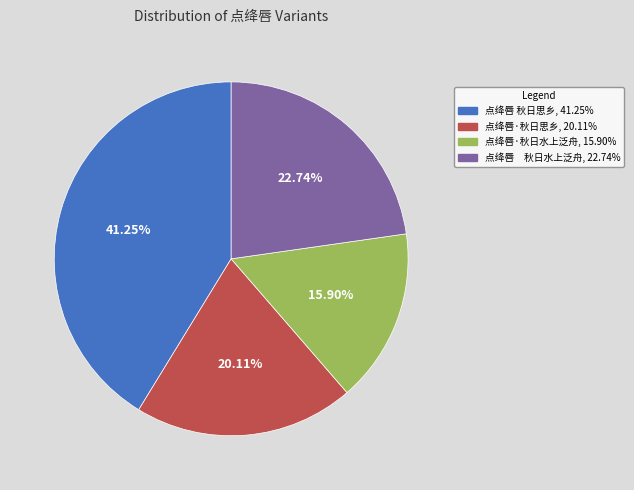

Combined, do 点绛唇·秋日水上泛舟 and 点绛唇·秋日思乡 account for over 50%?

No